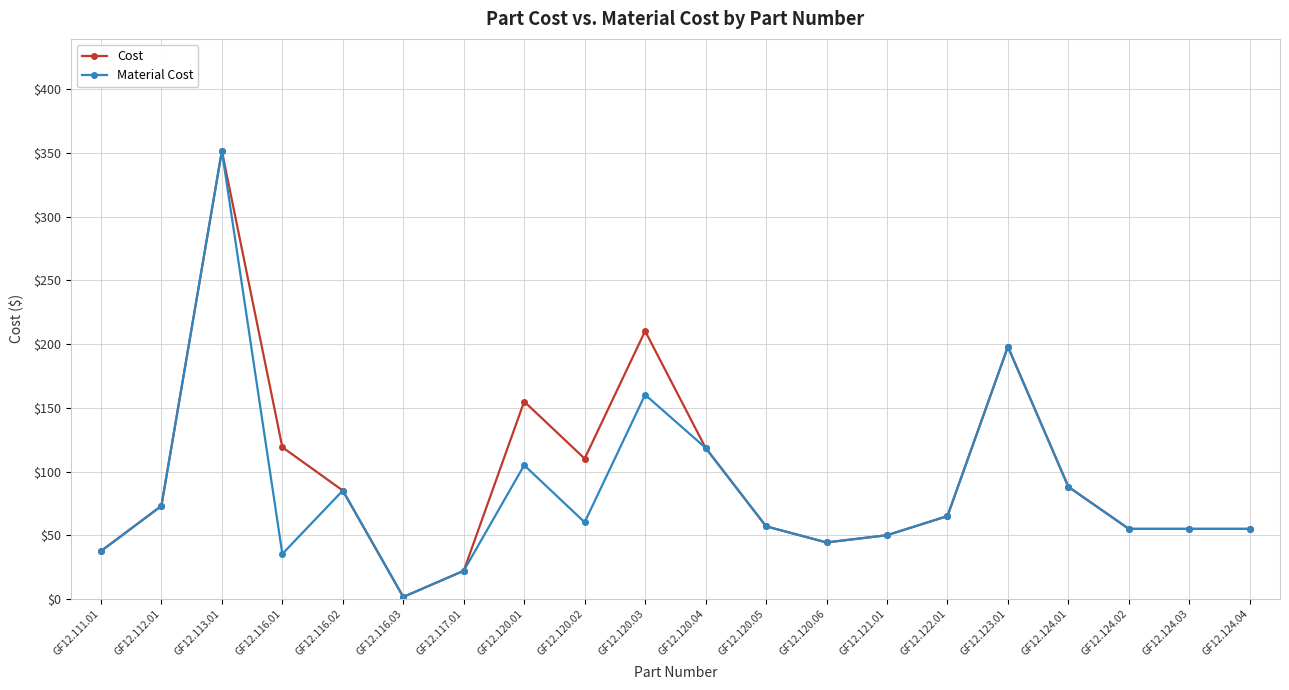

What is the label of the 19th point from the right?

GF12.112.01